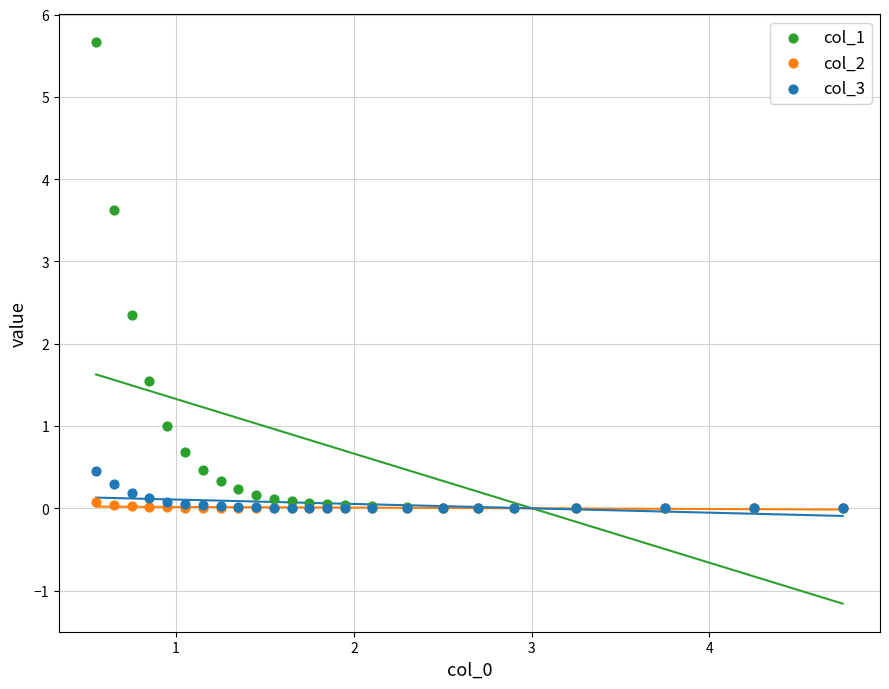

Across all series, what Y value is closest to 2?

2.4